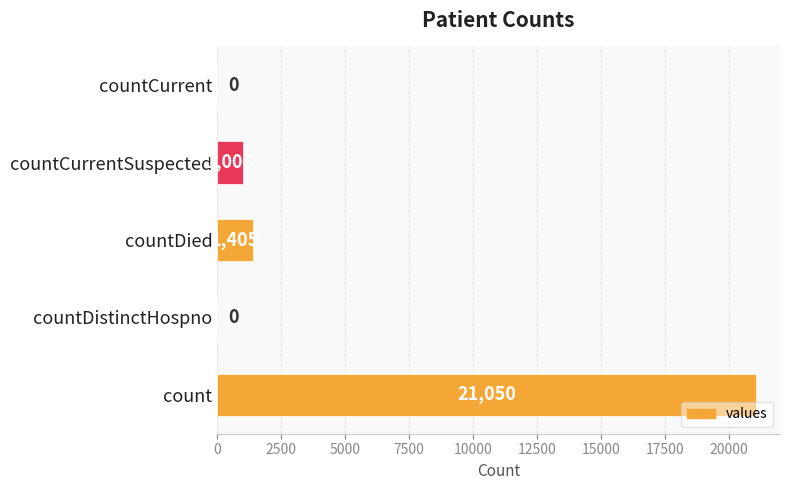

Count the number of categories in the chart.

5